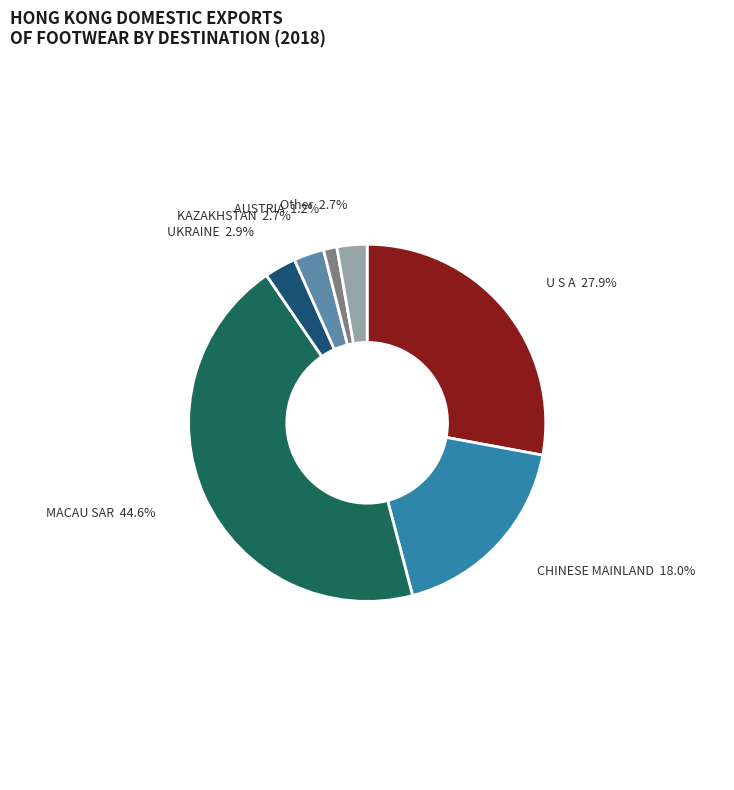

How many segments does this pie chart have?

7